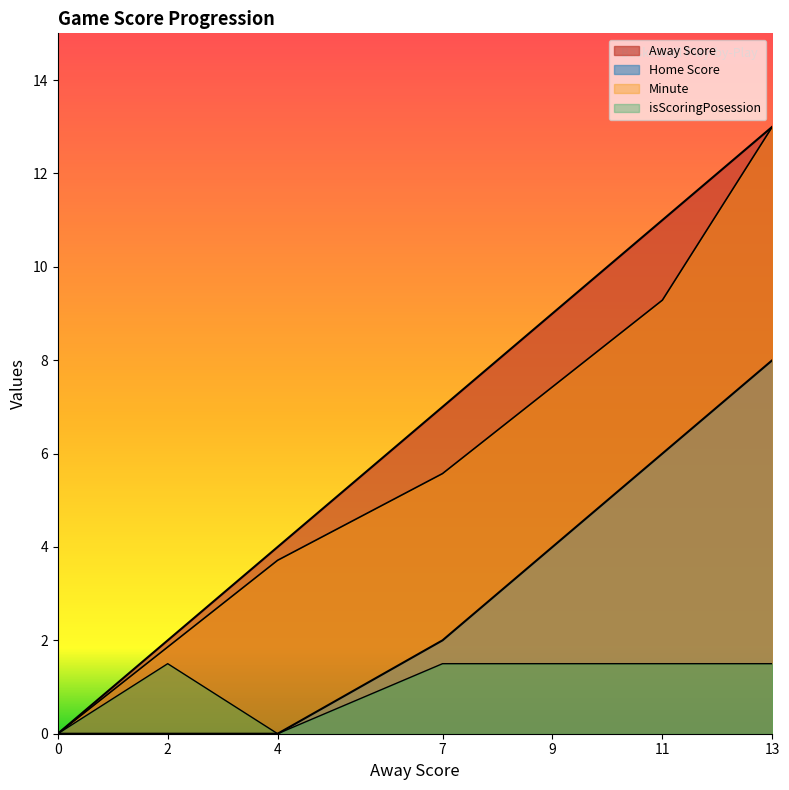

At how many categories does at least one series exceed 8?

3